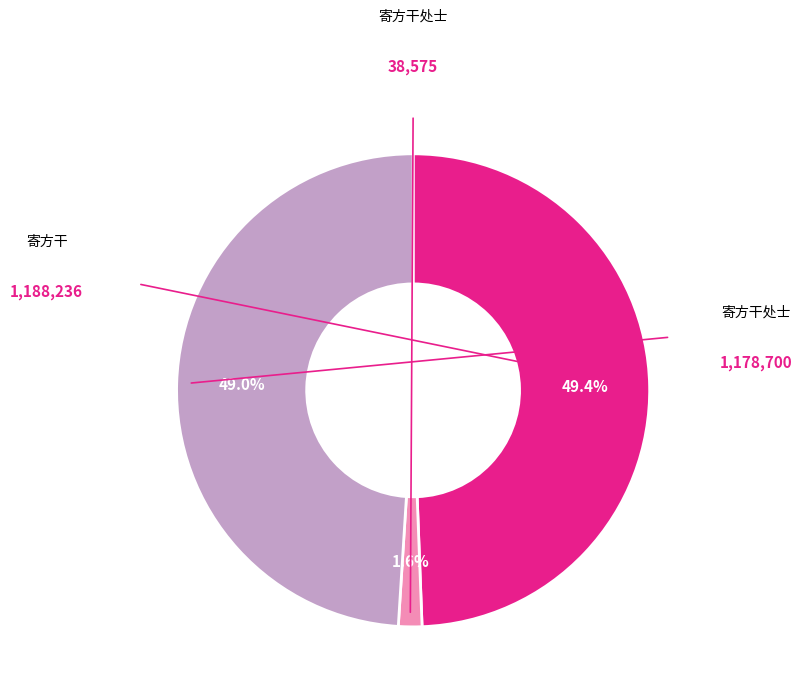

Does any single category account for the majority?

No